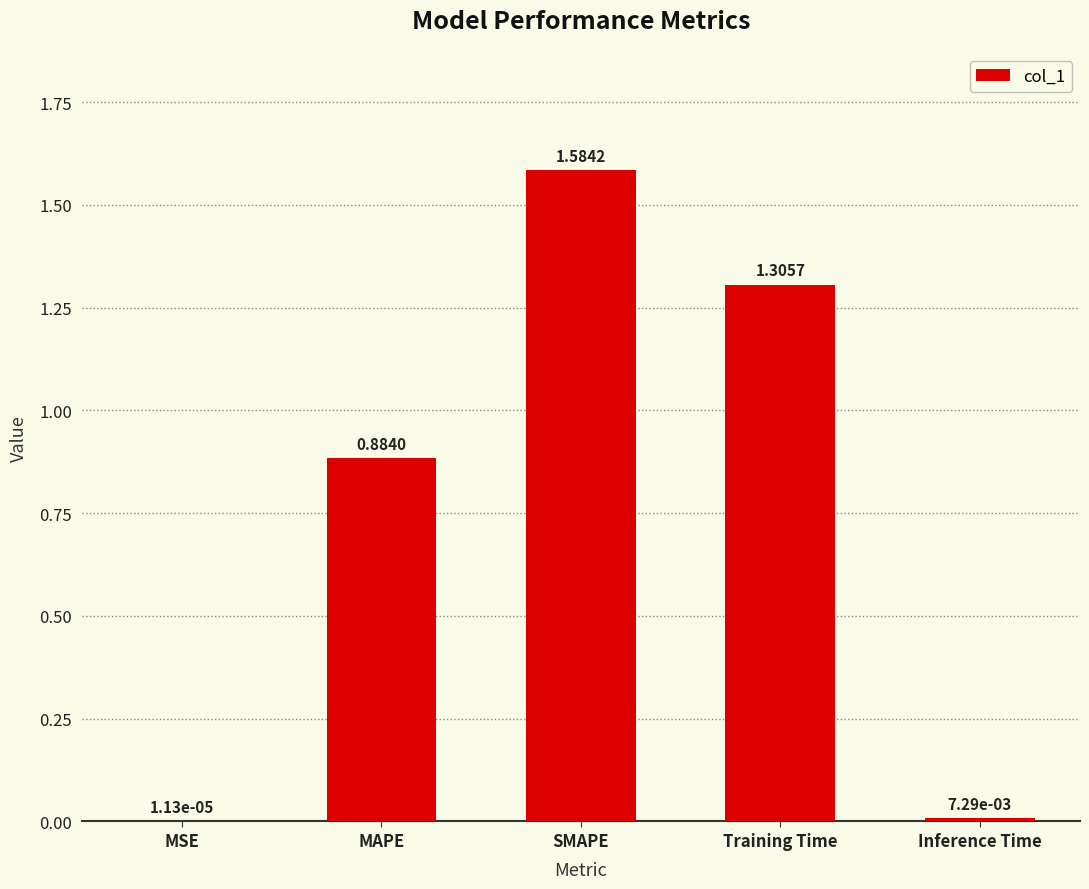

What is the sum of all values?

3.8